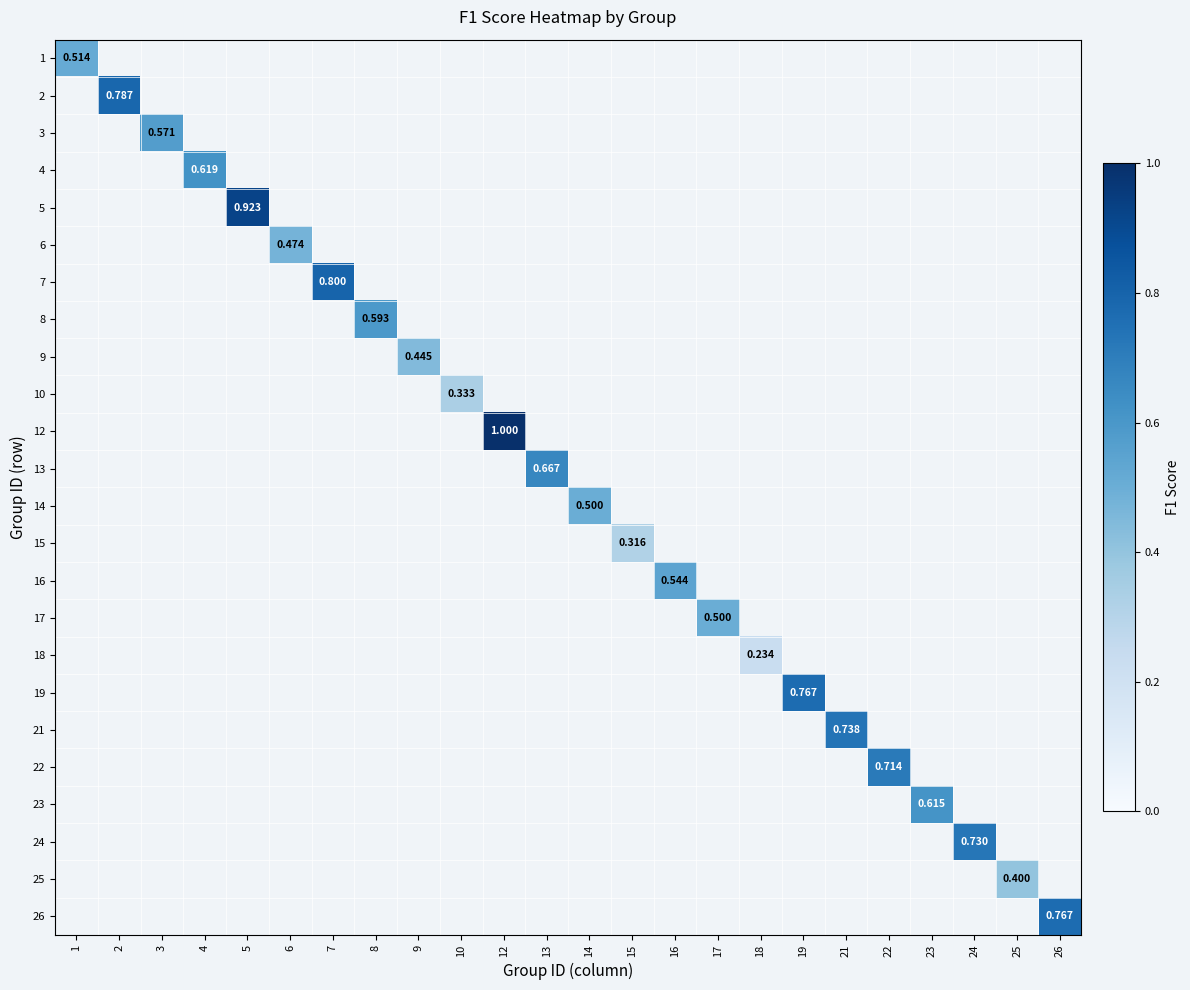

Which category has the lowest value across all series?

18